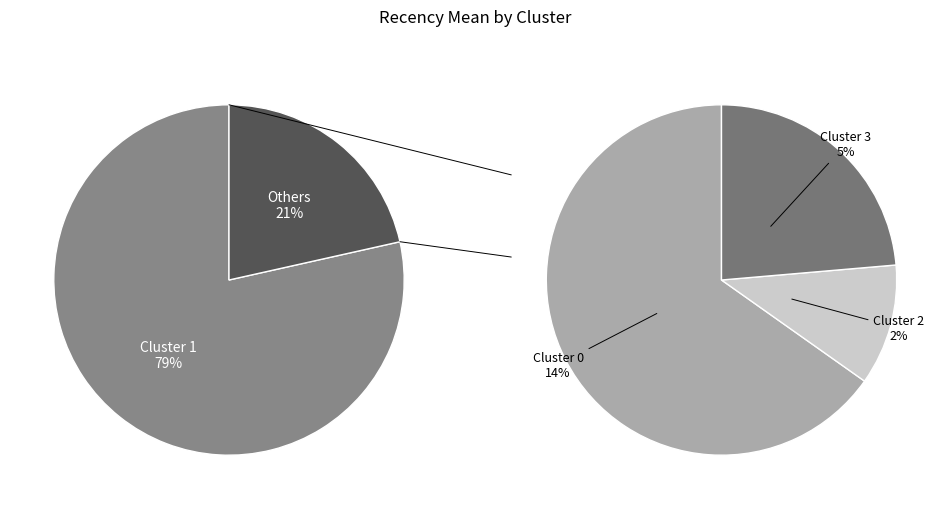

What is the change in value from Cluster 0 to Cluster 2?

-36.9